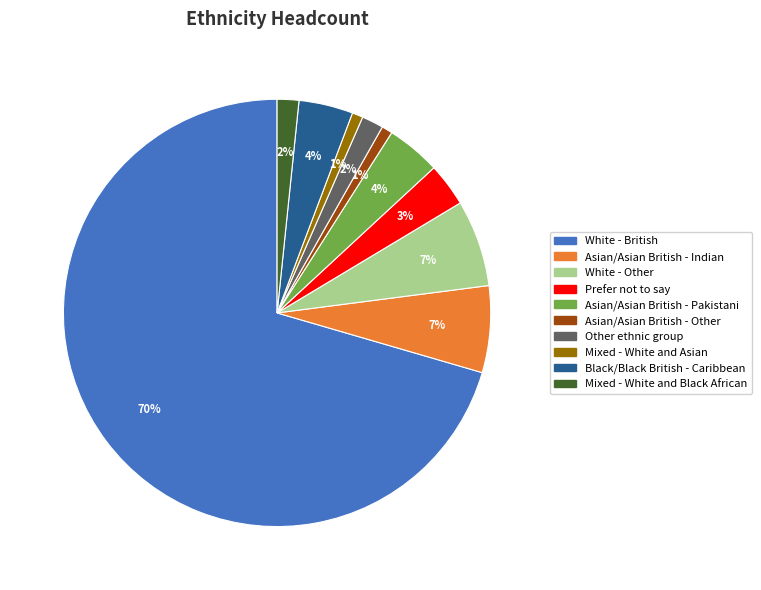

To the nearest percent, what percentage of the pie is White - Other?

7%